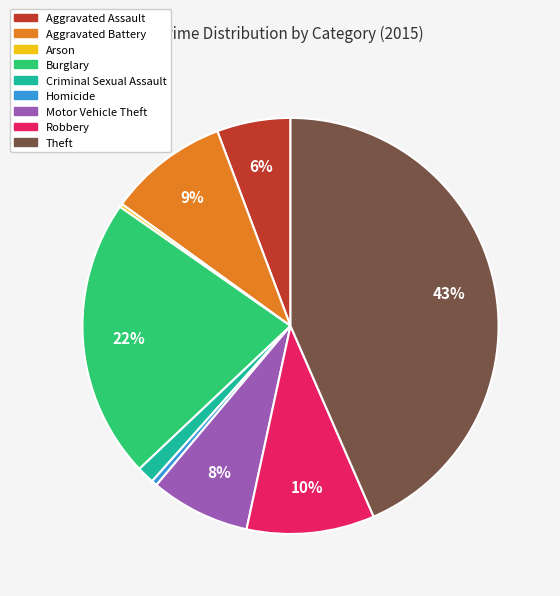

Between Burglary and Homicide, which is larger?

Burglary